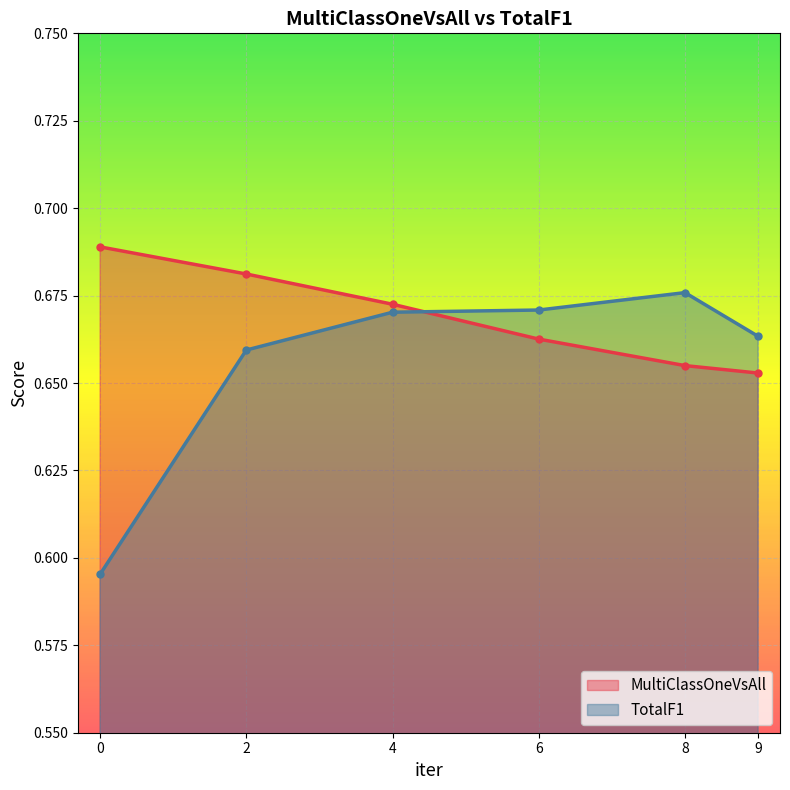

Is it true that TotalF1 equals 0.7 at 2?

True